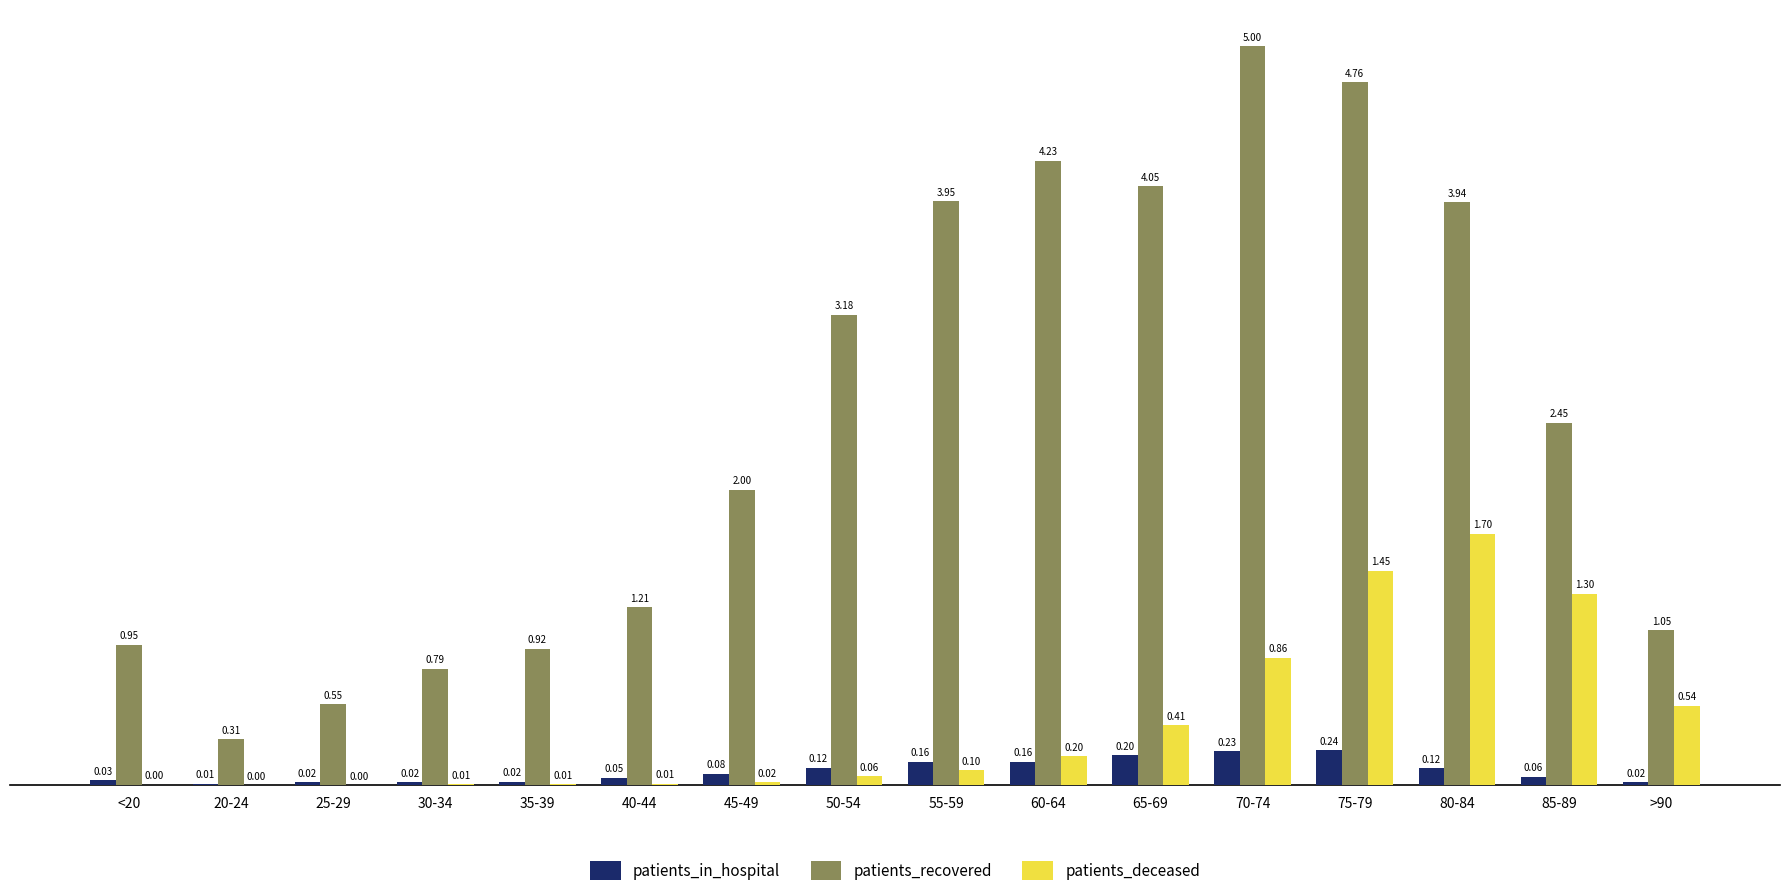

What is the sum of all patients_recovered values?

39.3